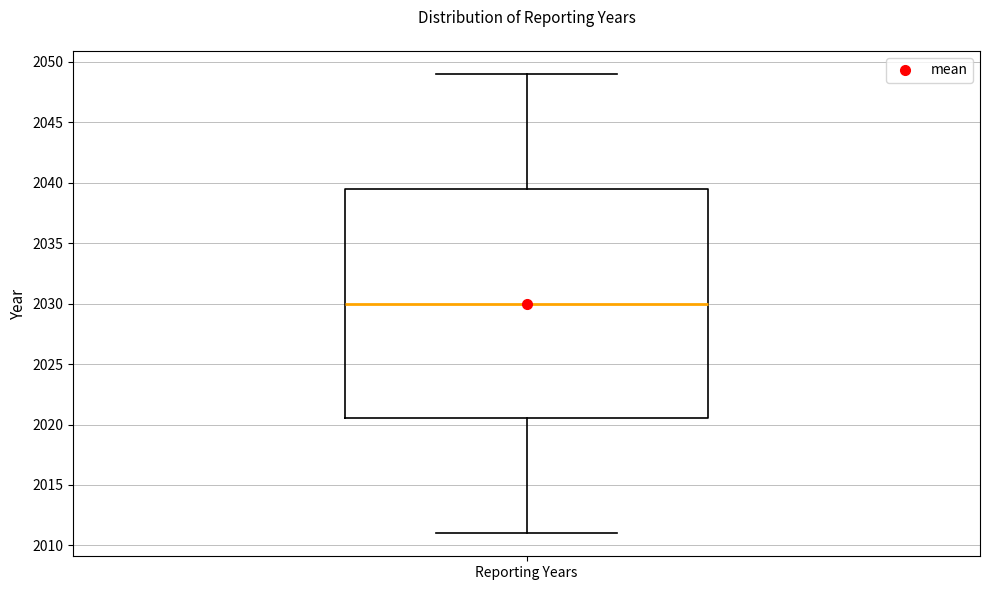

Where does the upper whisker of the box for Reporting Years end on the y-axis? The values are not printed on the chart, so give them approximately, as read against the axis.

2049.0